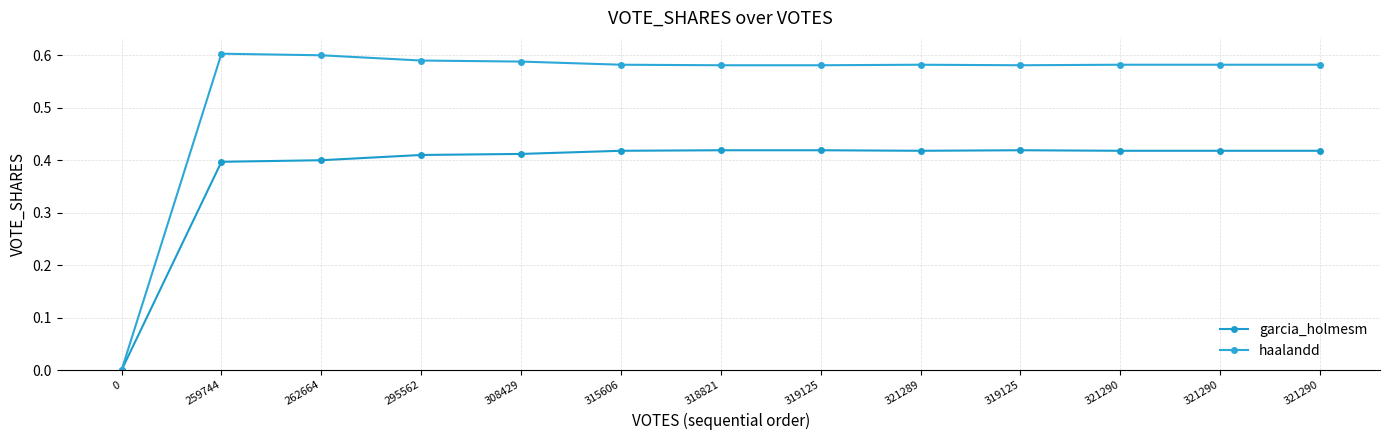

How many lines are shown in the chart?

2